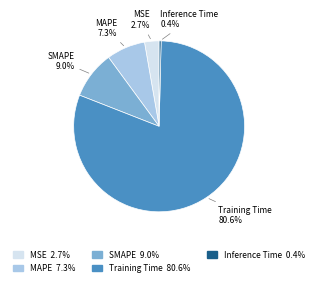

How much of the chart is everything except MAPE?

92.7%